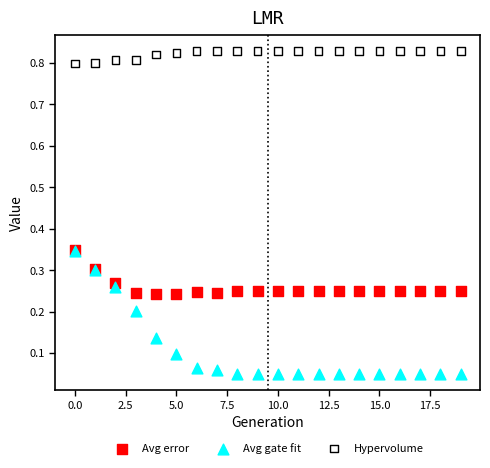

Which series contains the lowest Y value?

Avg gate fit